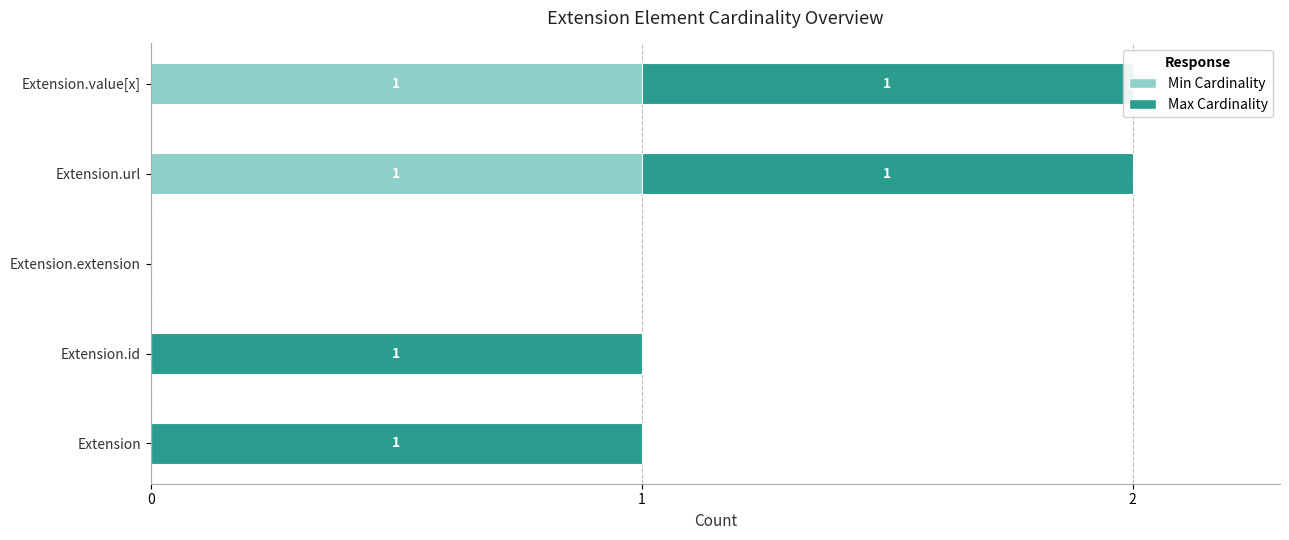

How many categories are shown in the chart?

5